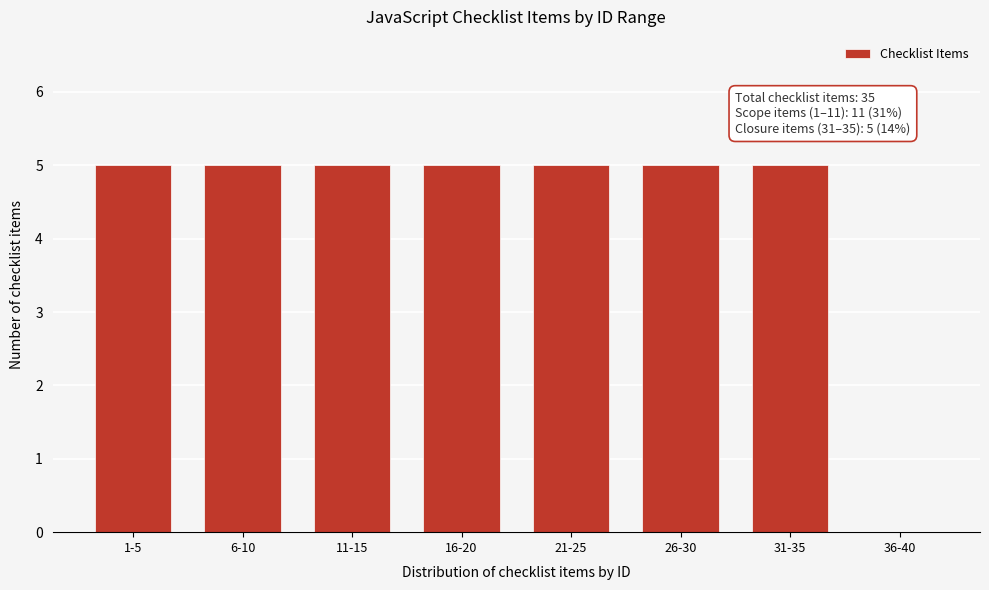

Reading left to right, extract all data points from this chart.

1-5=5	6-10=5	11-15=5	16-20=5	21-25=5	26-30=5	31-35=5	36-40=0